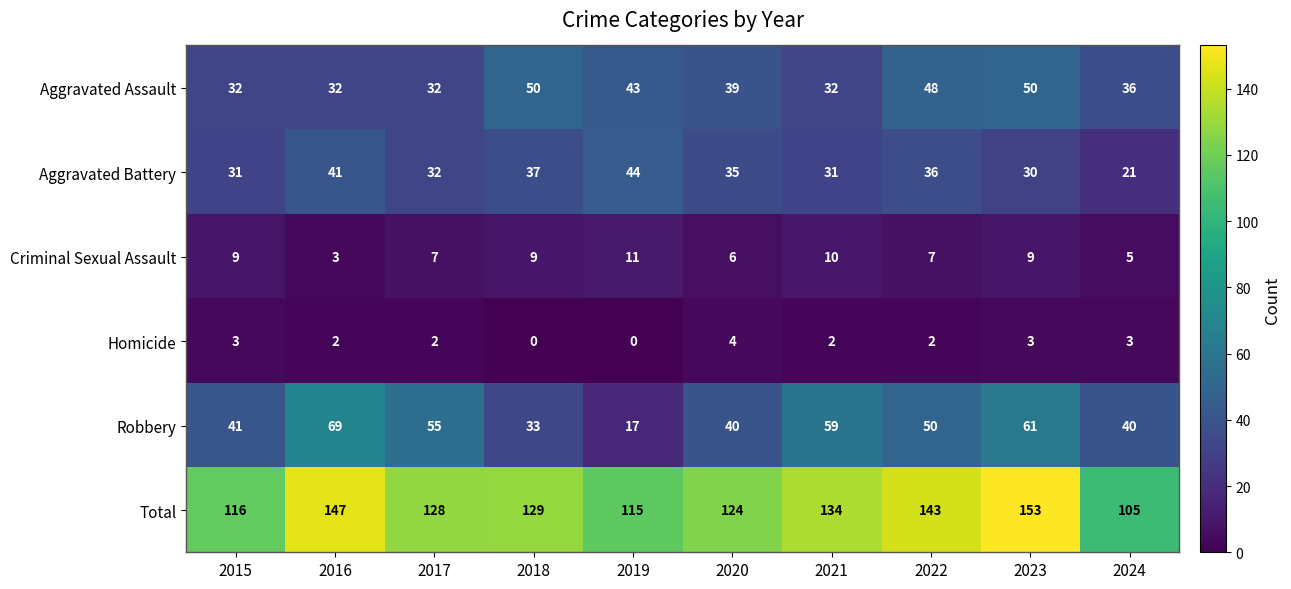

At which category is the sum across all series the highest?

2023